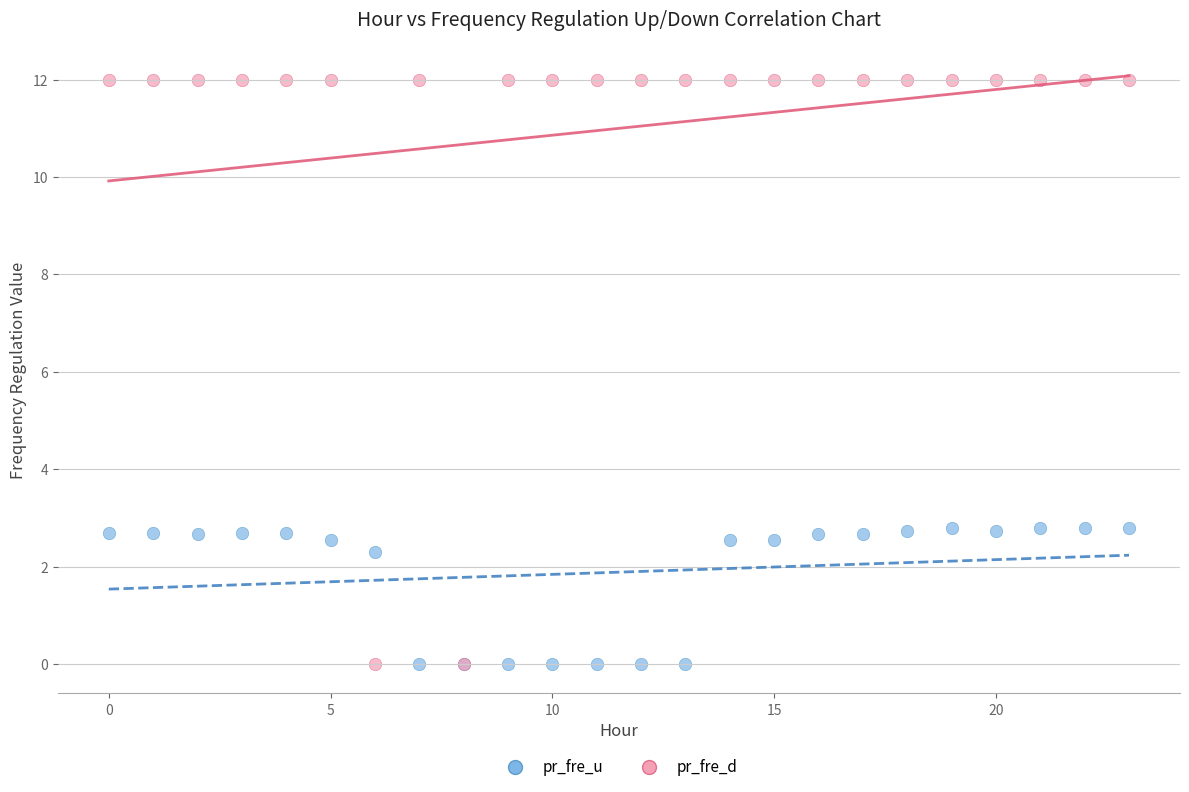

Which series contains the highest Y value?

pr_fre_d